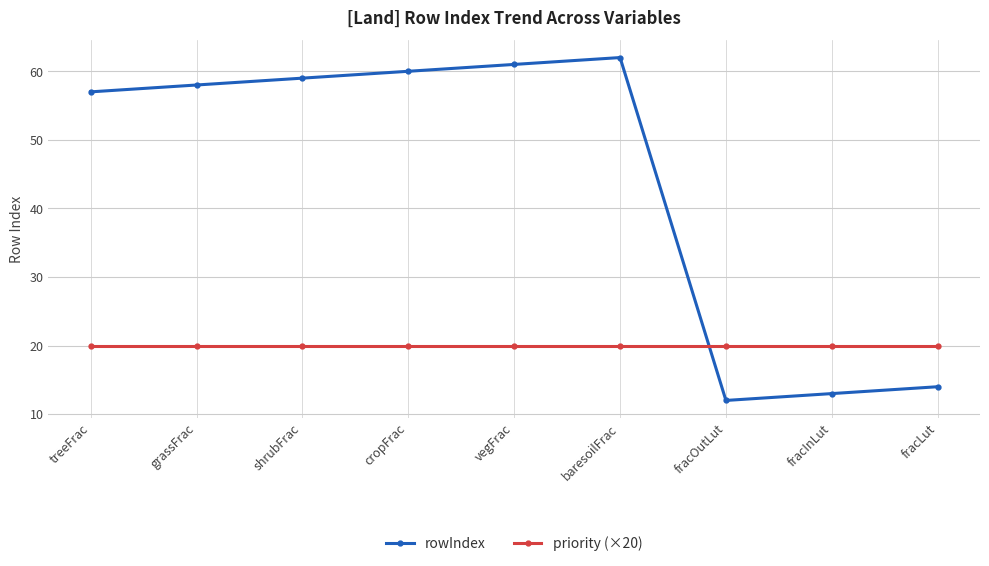

Does the chart have visible grid lines?

Yes